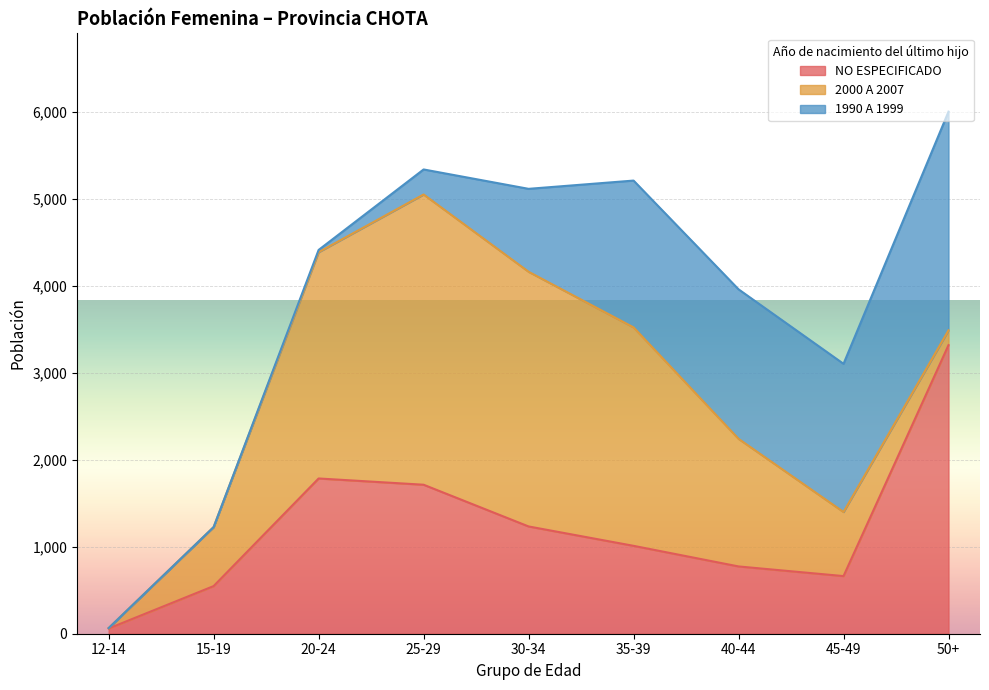

What is the difference between the highest and lowest values at 35-39?

1502